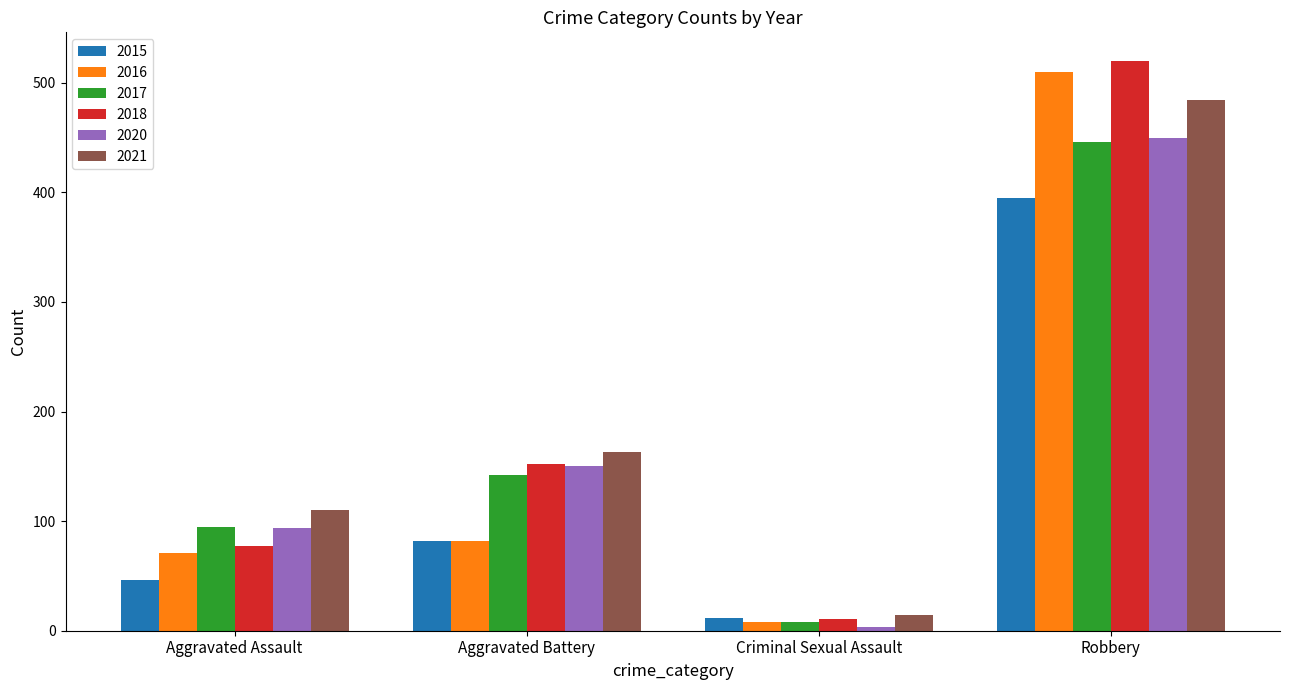

The value of 2017 at Aggravated Battery is 142. True or false?

True